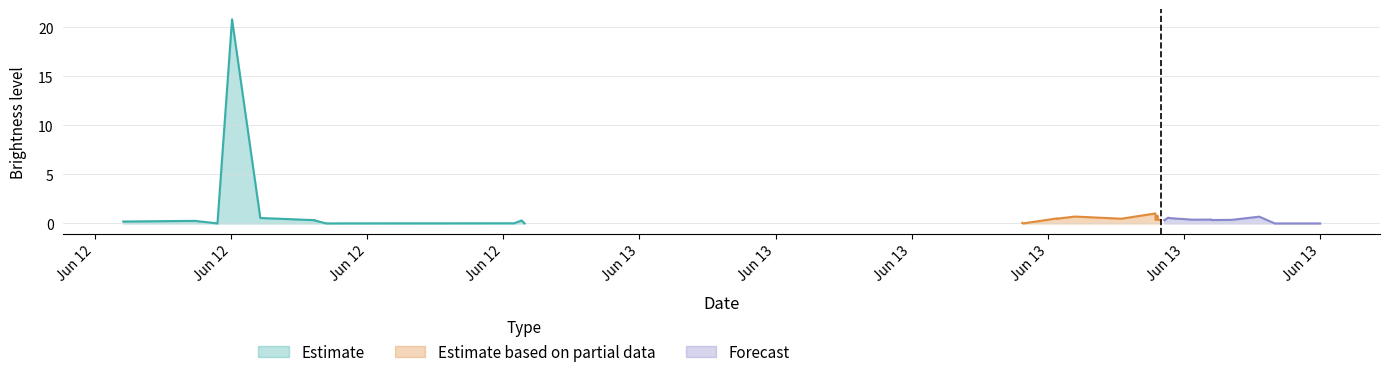

What is the sum of all Forecast values?

5.2